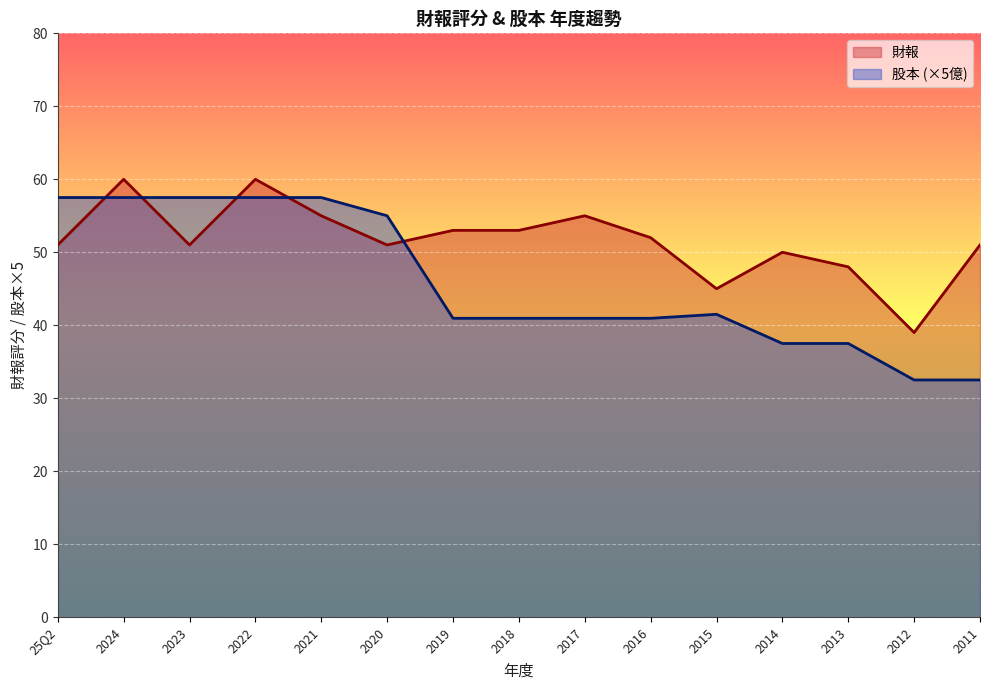

Reading right to left, extract all data points from this chart.

財報: 2011=51.0	2012=39.0	2013=48.0	2014=50.0	2015=45.0	2016=52.0	2017=55.0	2018=53.0	2019=53.0	2020=51.0	2021=55.0	2022=60.0	2023=51.0	2024=60.0	25Q2=51.0
股本: 2011=32.5	2012=32.5	2013=37.5	2014=37.5	2015=41.5	2016=40.9	2017=40.9	2018=40.9	2019=40.9	2020=55.0	2021=57.5	2022=57.5	2023=57.5	2024=57.5	25Q2=57.5